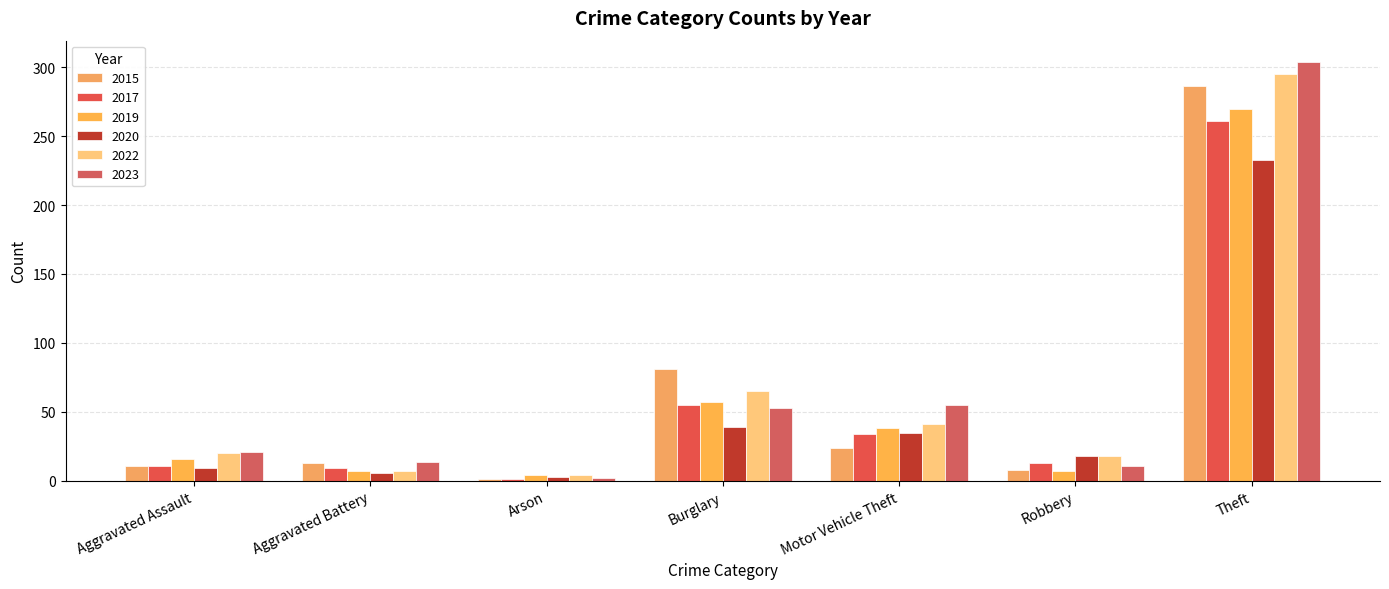

Which category has the lowest value across all series?

Arson